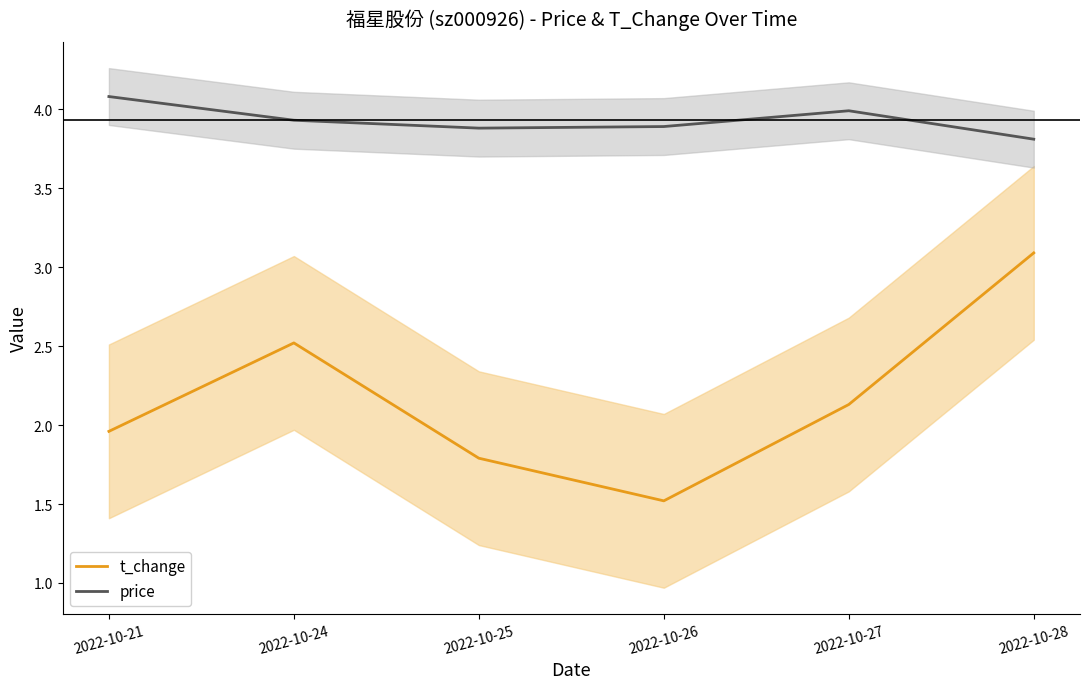

Is it true that t_change equals 0.9 at 2022-10-26?

False